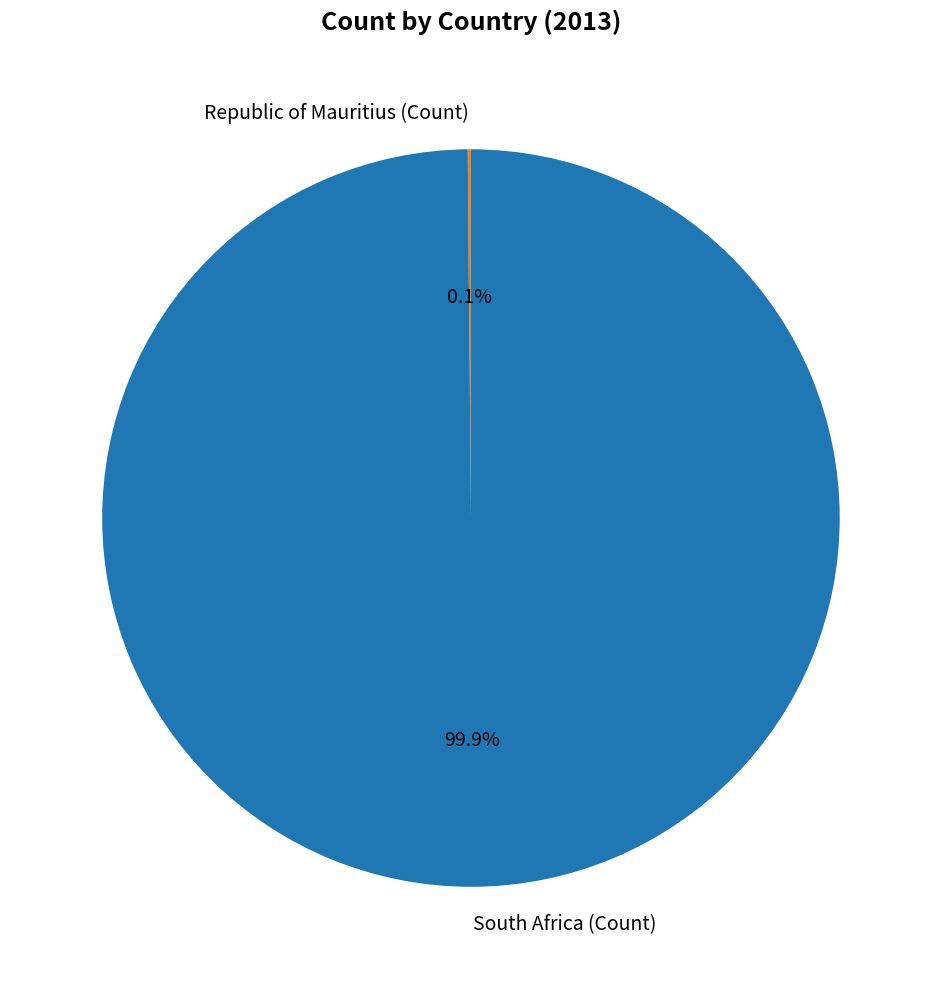

What is the largest slice in the pie chart?

South Africa (Count)